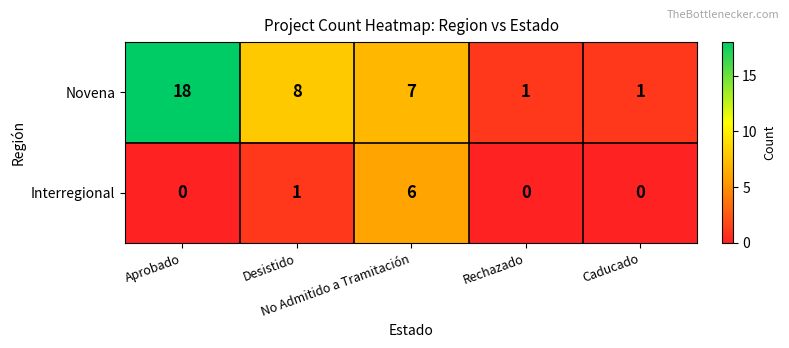

Which series has the largest range (max minus min)?

Novena